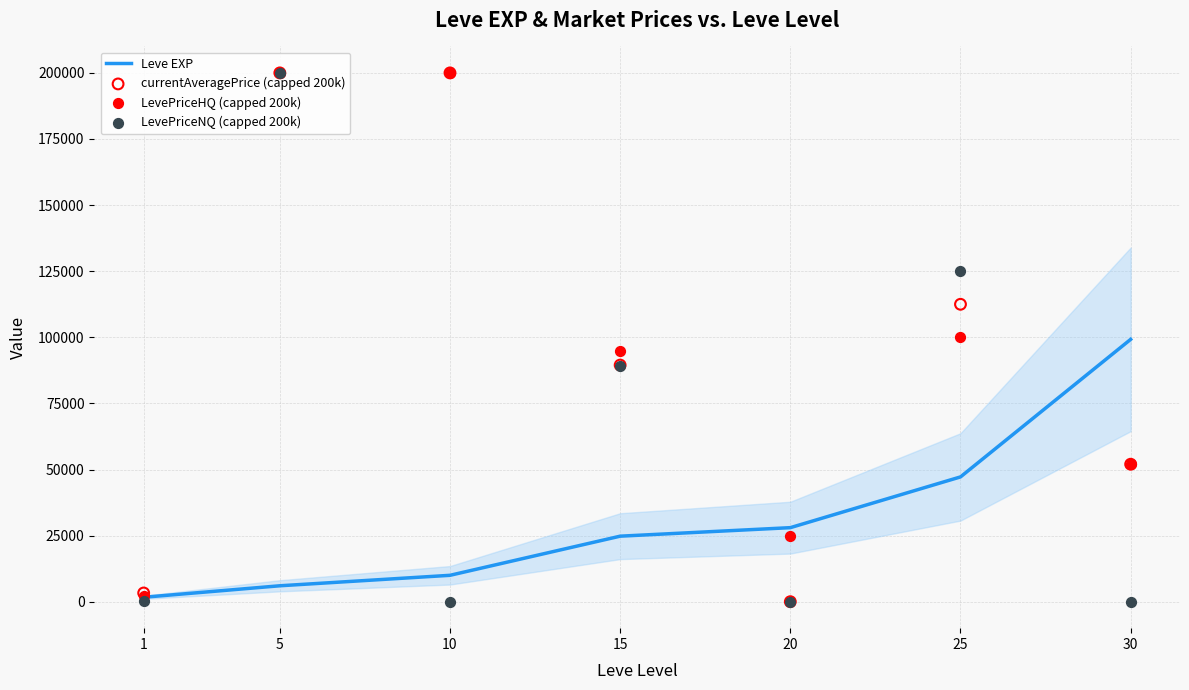

Which series reaches the maximum Y coordinate?

currentAveragePrice (capped 200k)